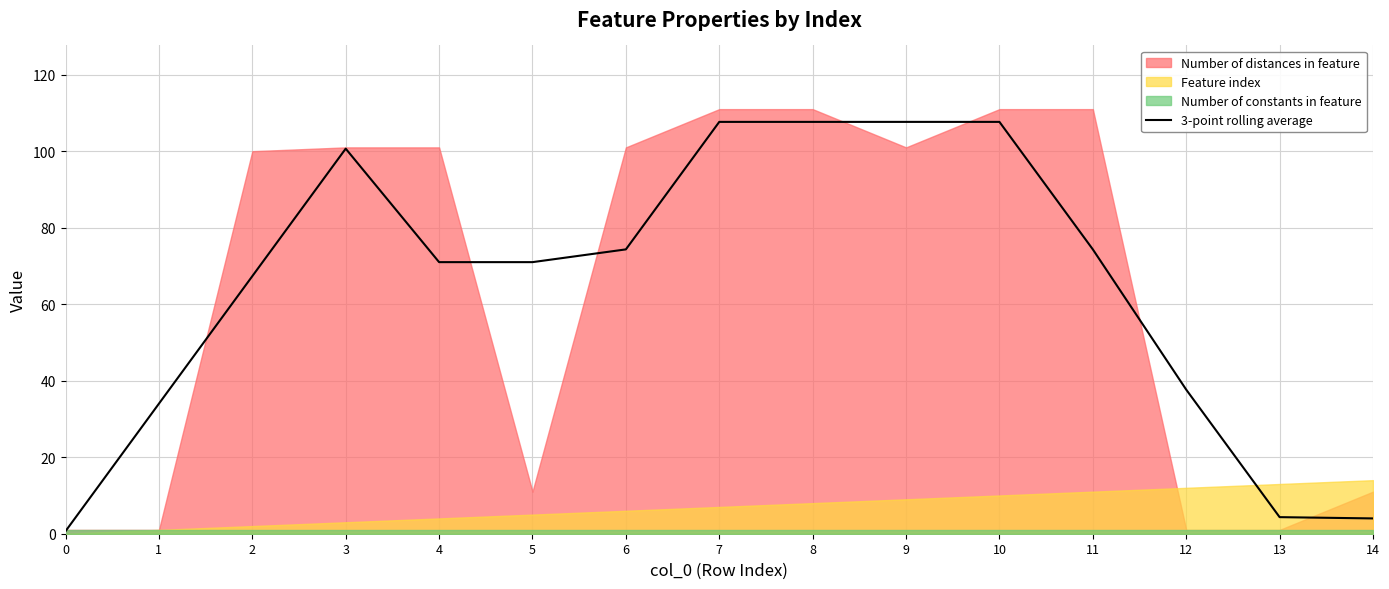

The chart shows a value of 190.4 at 9. True or false?

False